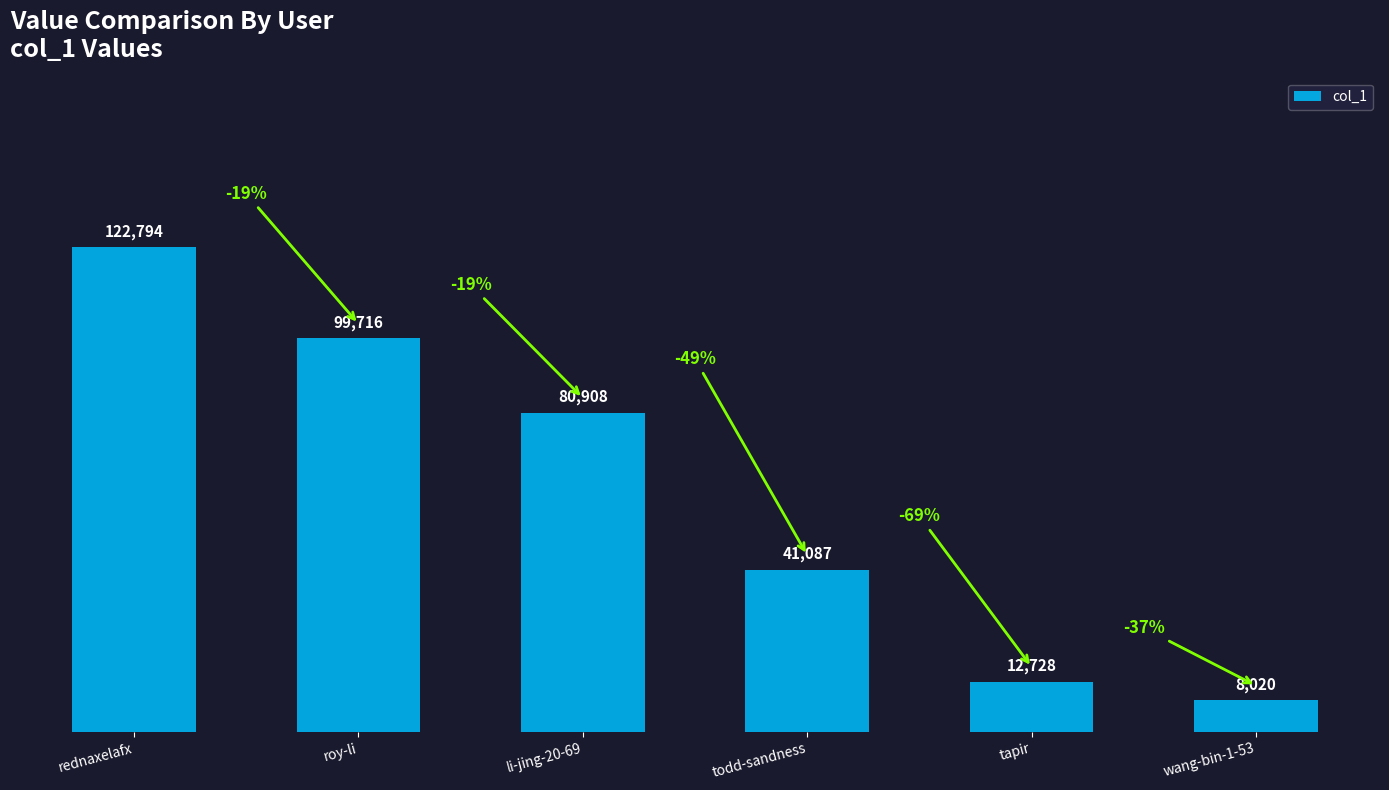

Reading left to right, list all the values displayed in this chart.

rednaxelafx=122794	roy-li=99716	li-jing-20-69=80908	todd-sandness=41087	tapir=12728	wang-bin-1-53=8020